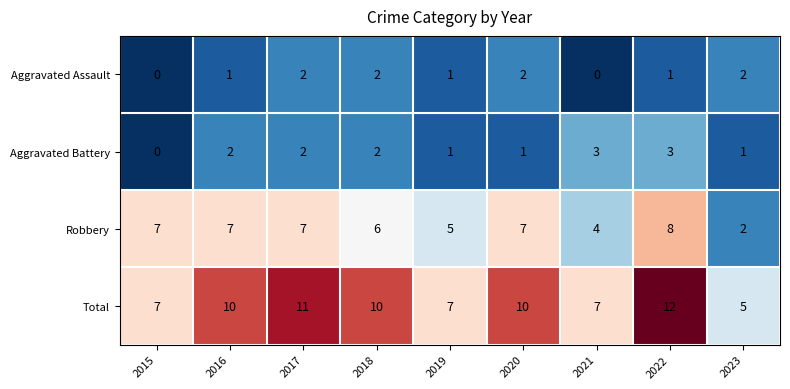

Rank the series at 2016 from highest to lowest value.

Total, Robbery, Aggravated Battery, Aggravated Assault